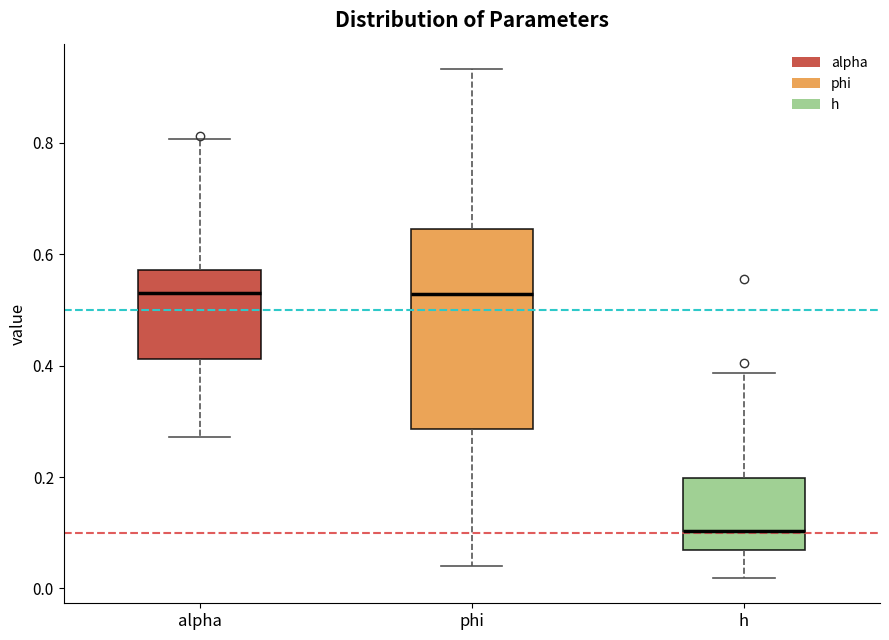

Which box is the tallest, from its lower edge to its upper edge?

phi